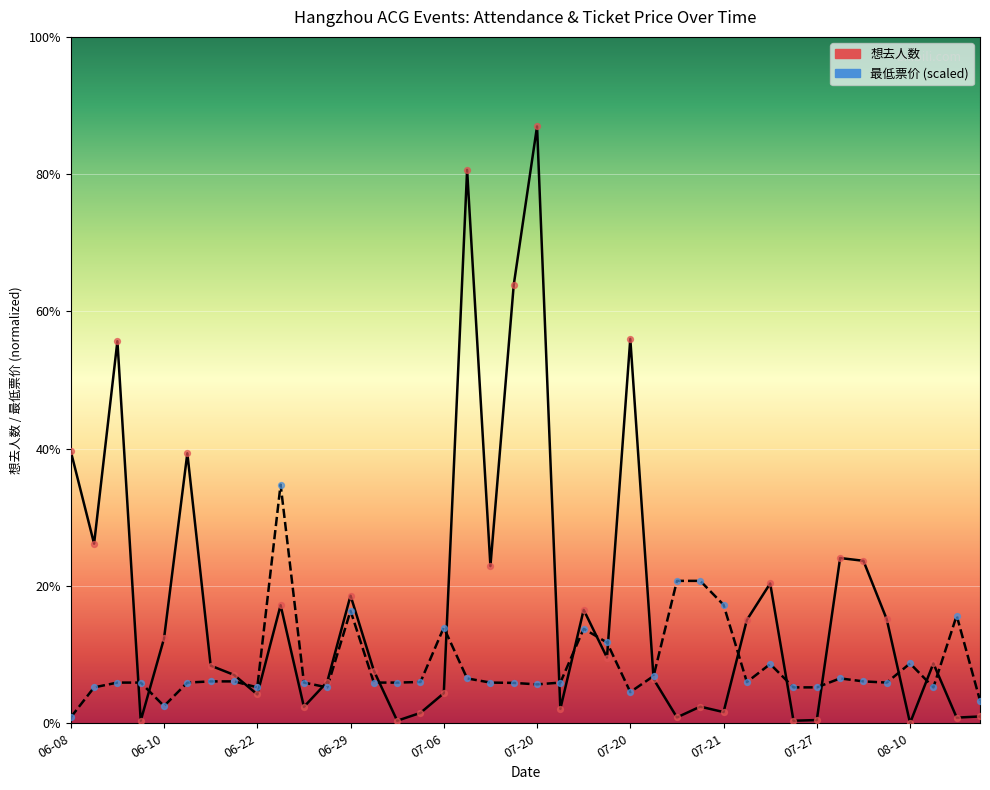

Which series reaches the minimum Y coordinate?

想去人数